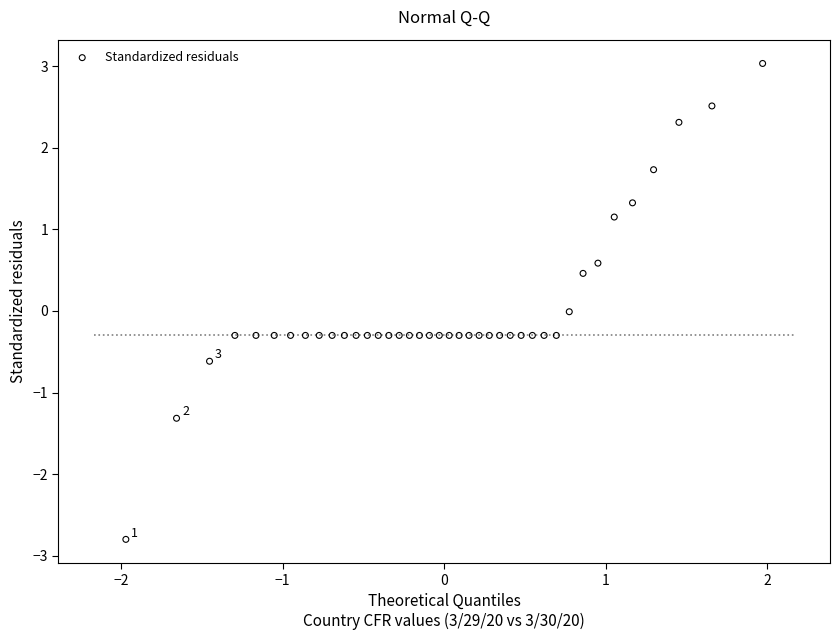

What is the range of Y values (max minus min)?

5.8